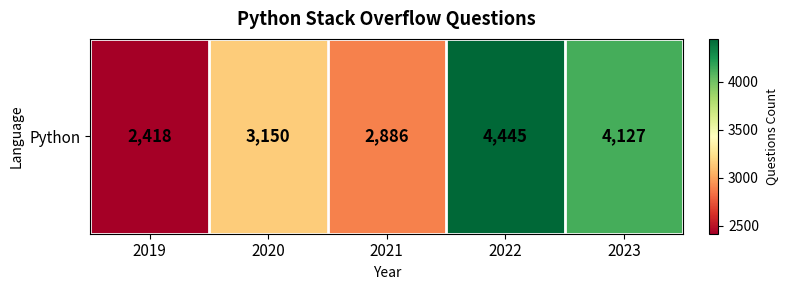

Rank the categories by value from highest to lowest.

2022, 2023, 2020, 2021, 2019